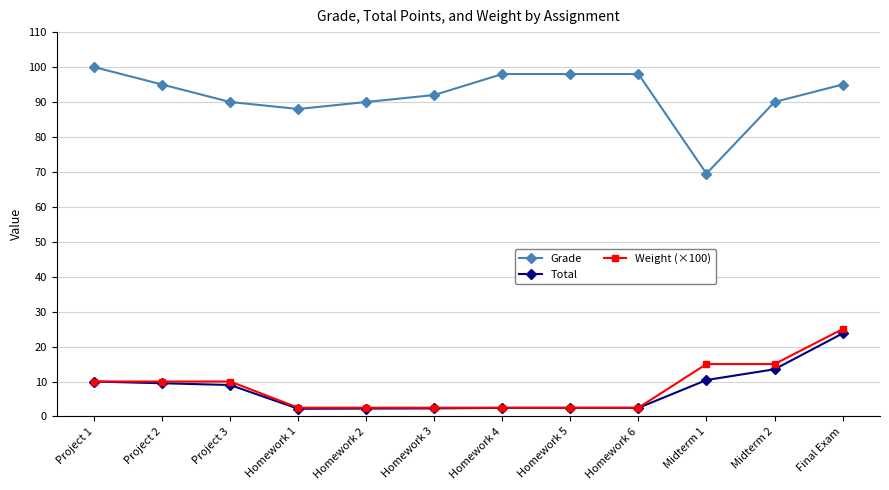

What is the sum of all Total values?

90.3